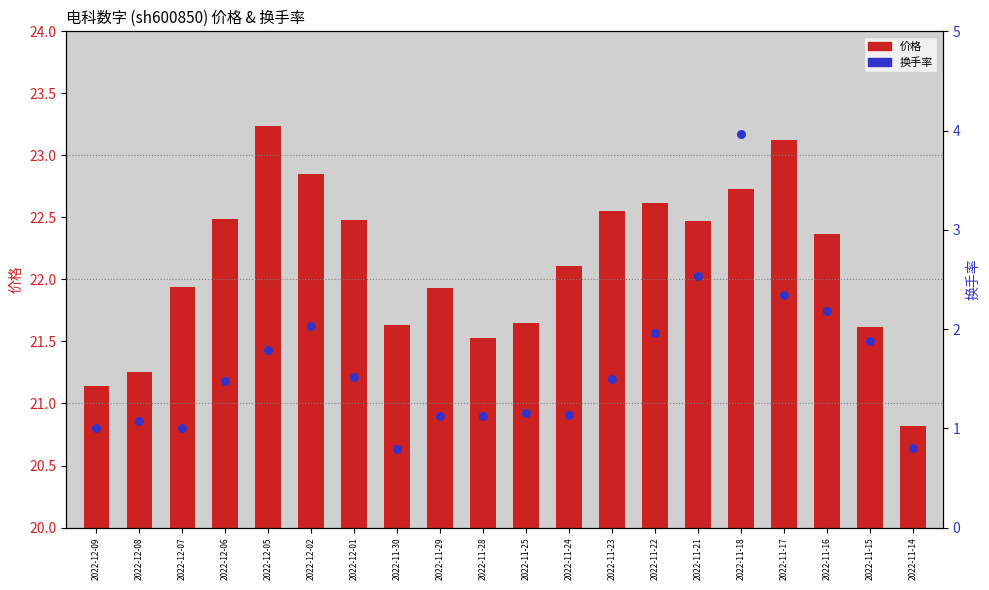

Which series has the largest Y range (max minus min)?

换手率